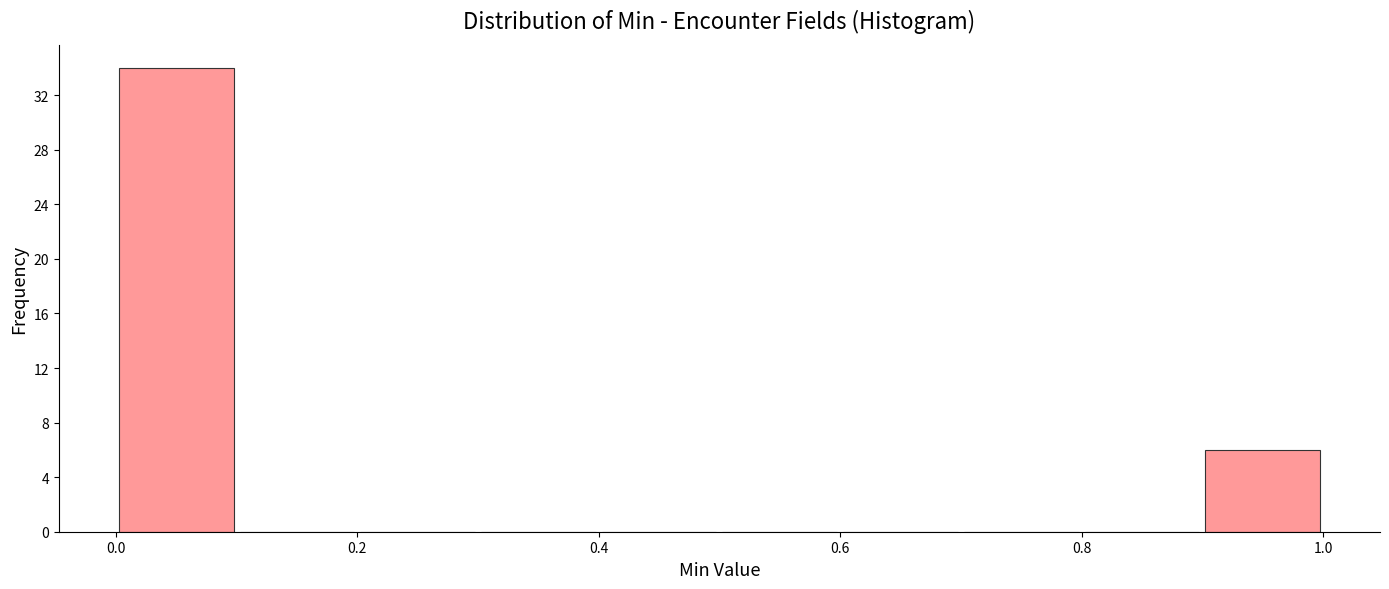

Reading left to right, transcribe this chart: for each bar, give the range it covers on the x-axis and its height. The values are not printed on the chart, so give them approximately, as read against the axis.

0.0 to 0.1: 34
0.1 to 0.2: 0
0.2 to 0.3: 0
0.3 to 0.4: 0
0.4 to 0.5: 0
0.5 to 0.6: 0
0.6 to 0.7: 0
0.7 to 0.8: 0
0.8 to 0.9: 0
0.9 to 1.0: 6